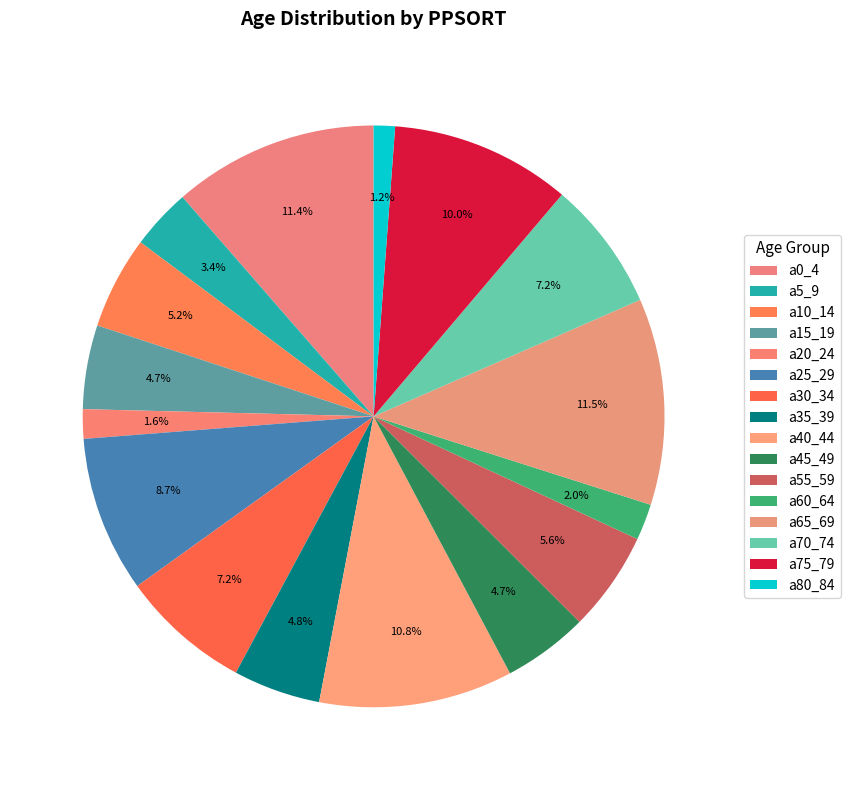

To the nearest percent, what is the combined percentage of a45_49 and a60_64?

7%